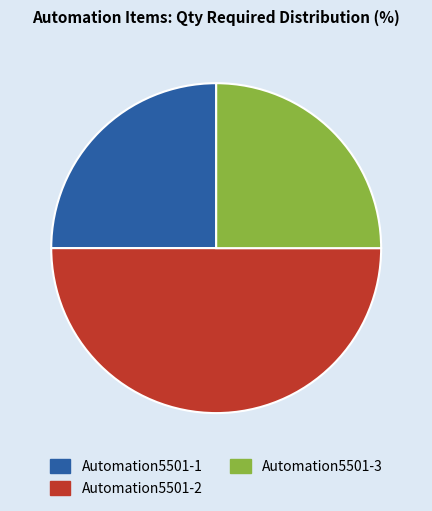

Approximately how many times larger is the value at Automation5501-1 compared to Automation5501-2?

0.5